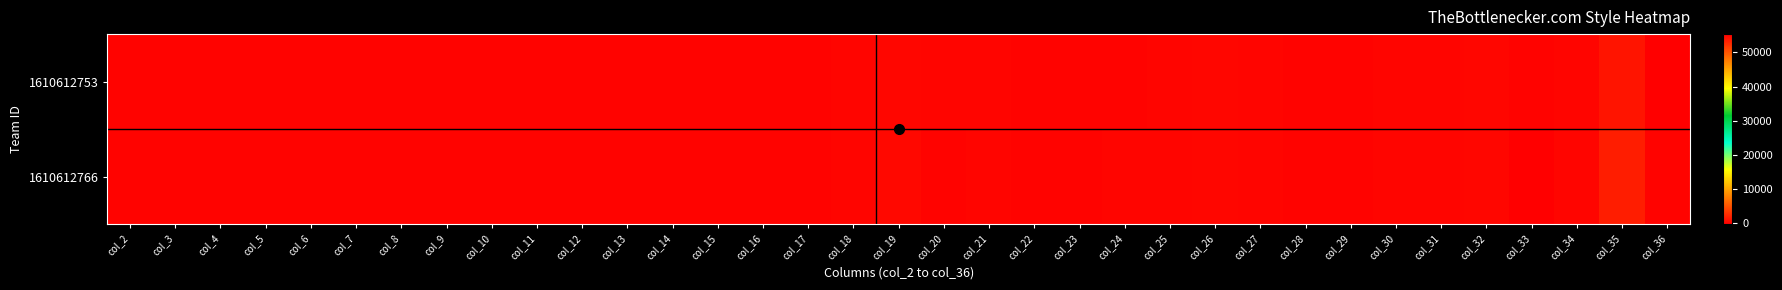

Which series has the widest spread of values?

1610612753